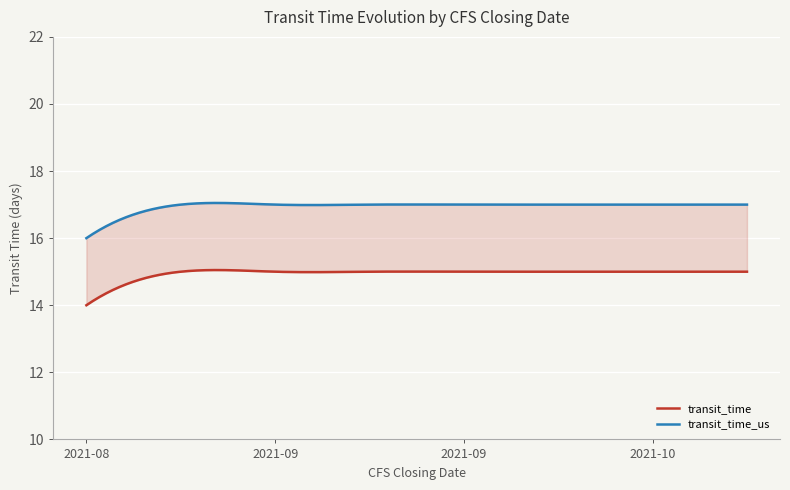

Which series has the widest spread of values?

transit_time